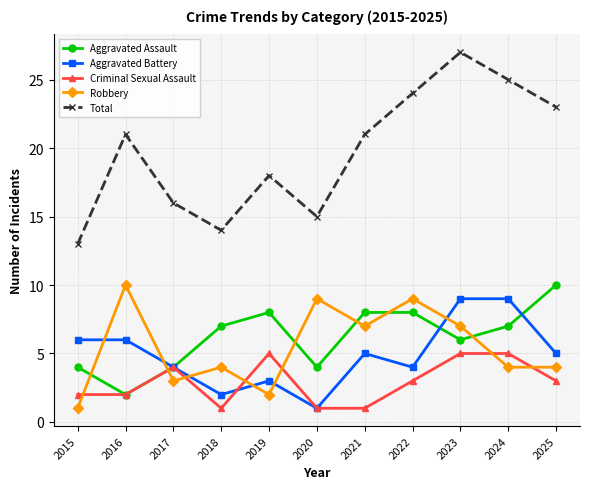

Is this an area chart (filled region under the line)?

No